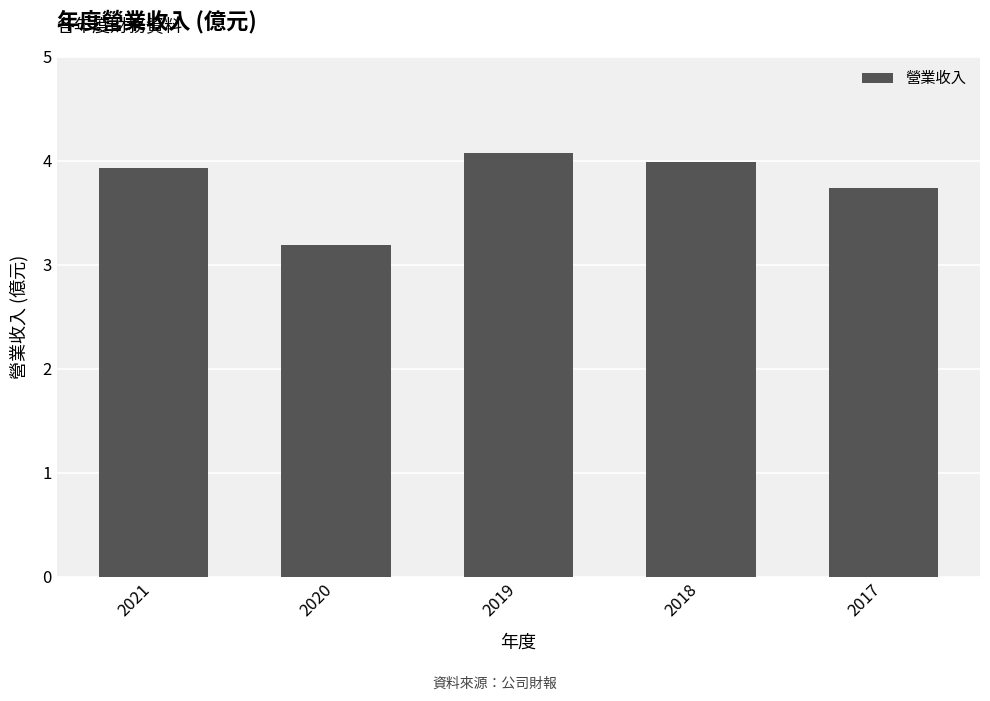

How many distinct data groups are displayed?

1